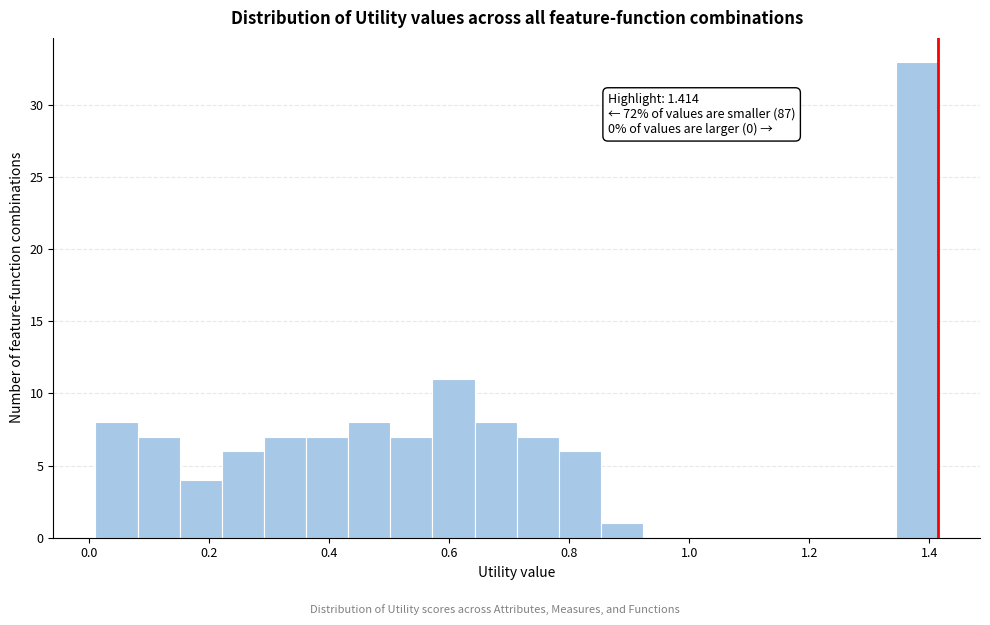

Read against the x-axis, roughly where is the centre of the tallest bar?

1.38